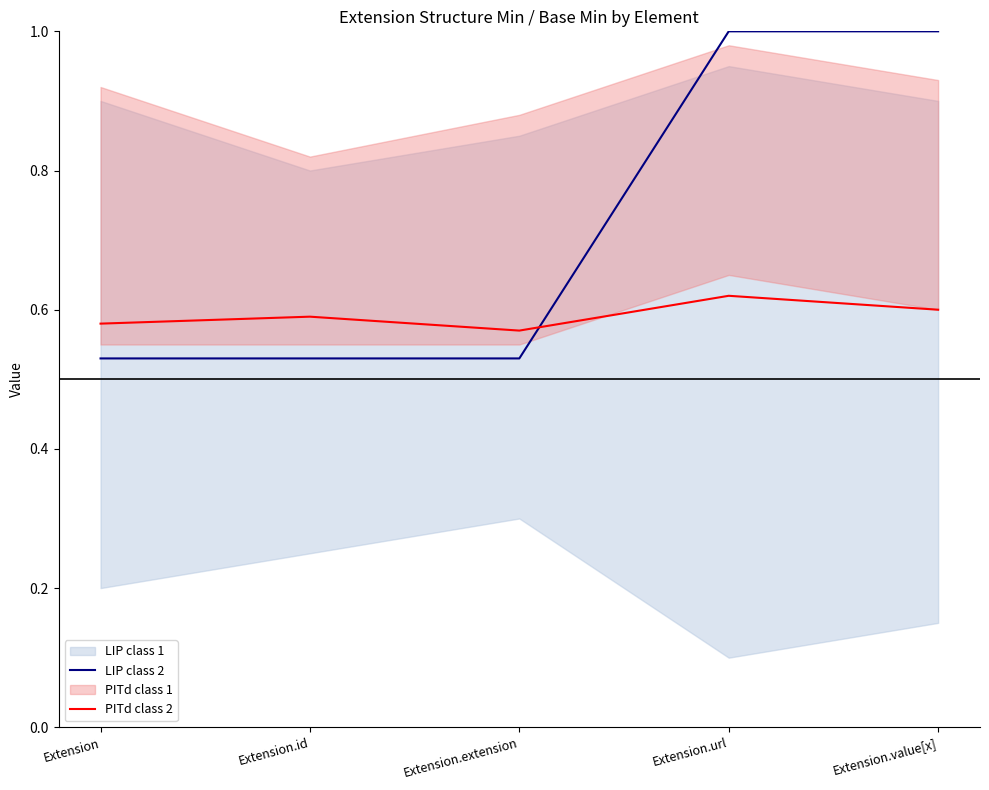

Does the chart display data point markers on the line(s)?

No